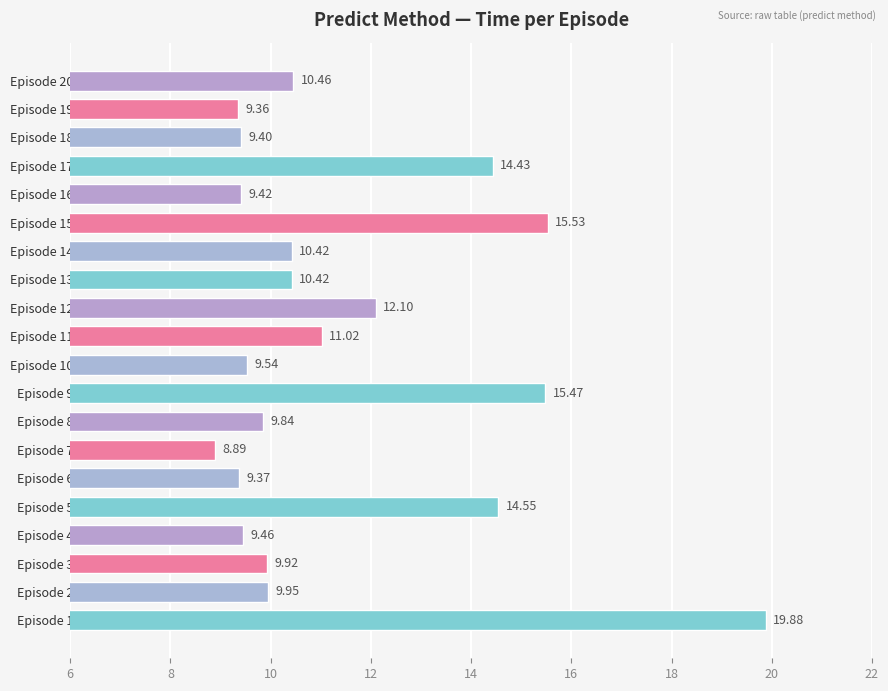

What is the change in value from Episode 7 to Episode 18?

+0.5